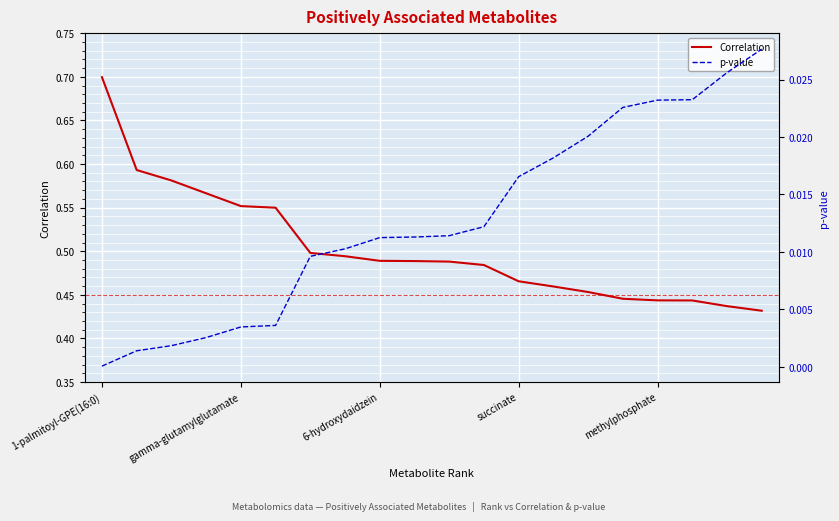

The value of Correlation at gamma-glutamylglutamate is 0.8. True or false?

False